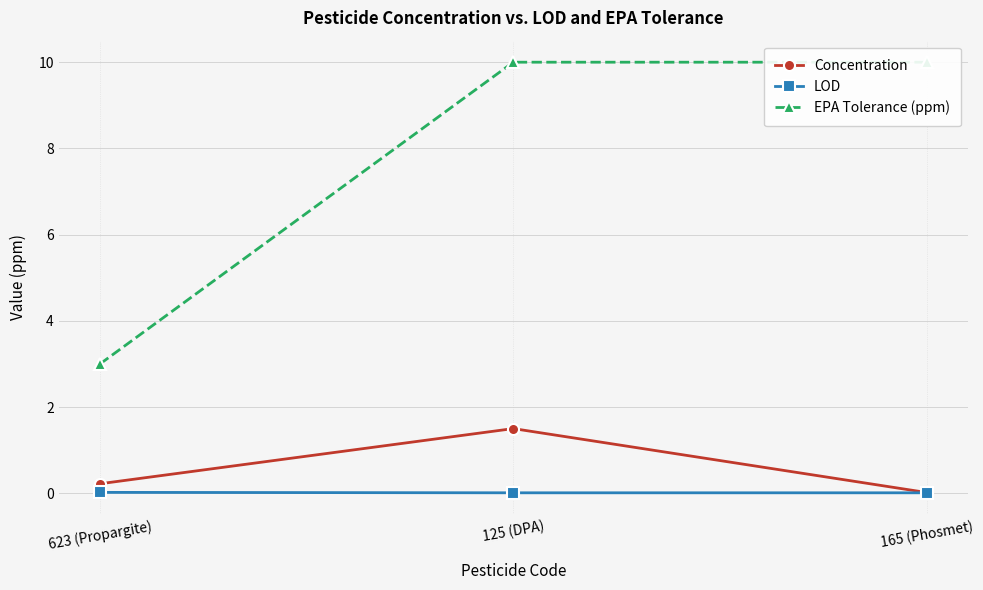

The value of Concentration at 623 (Propargite) is 0.3. True or false?

False